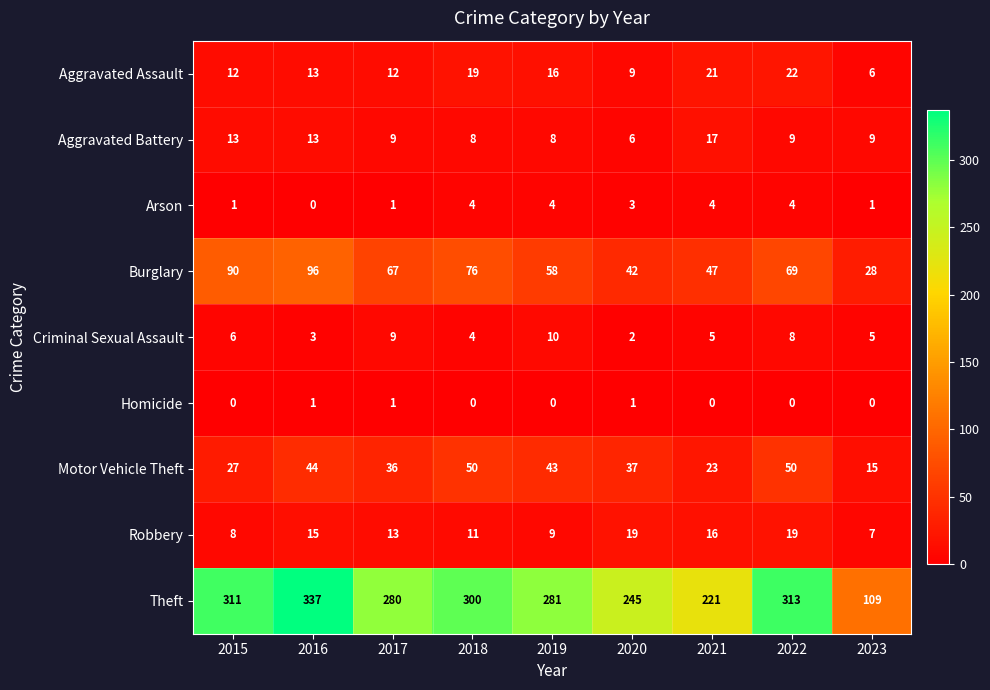

At which category is the sum across all series the highest?

2016